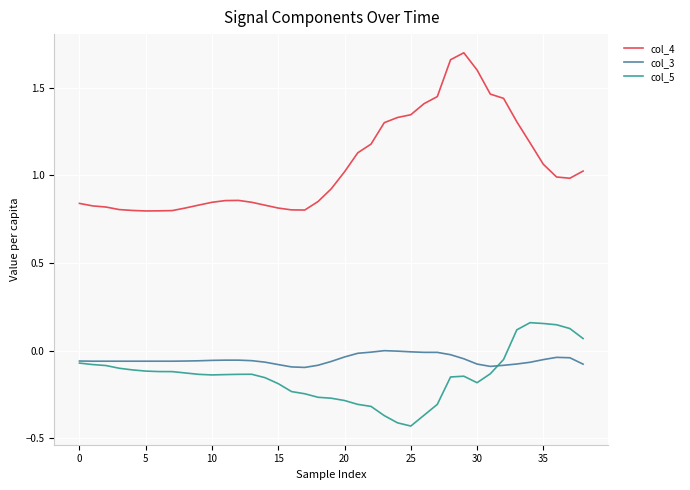

True or false: col_4 and col_3 cross at least once.

False